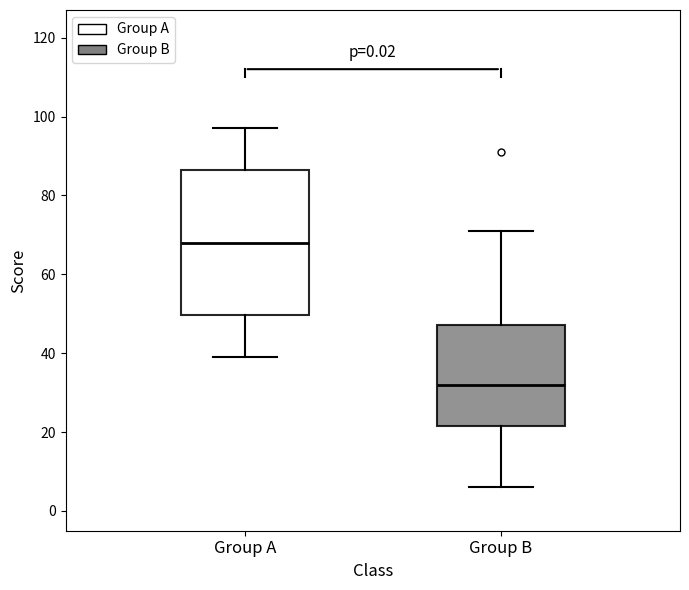

Where does the lower whisker of the box for Group B end on the y-axis? The values are not printed on the chart, so give them approximately, as read against the axis.

6